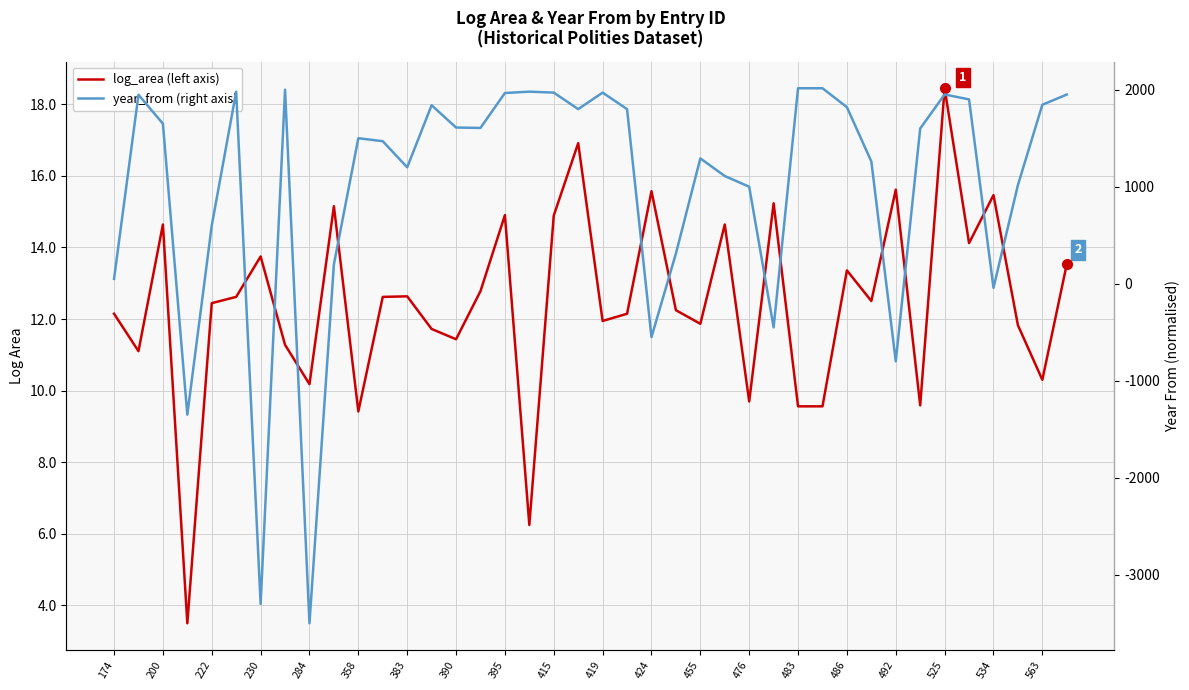

What is the label of the 40th point from the left?

39